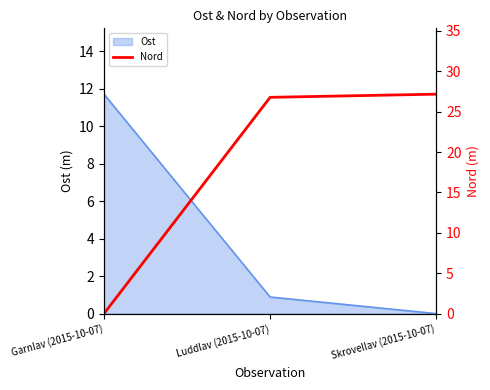

What is the label of the 2nd point from the left?

Luddlav (2015-10-07)